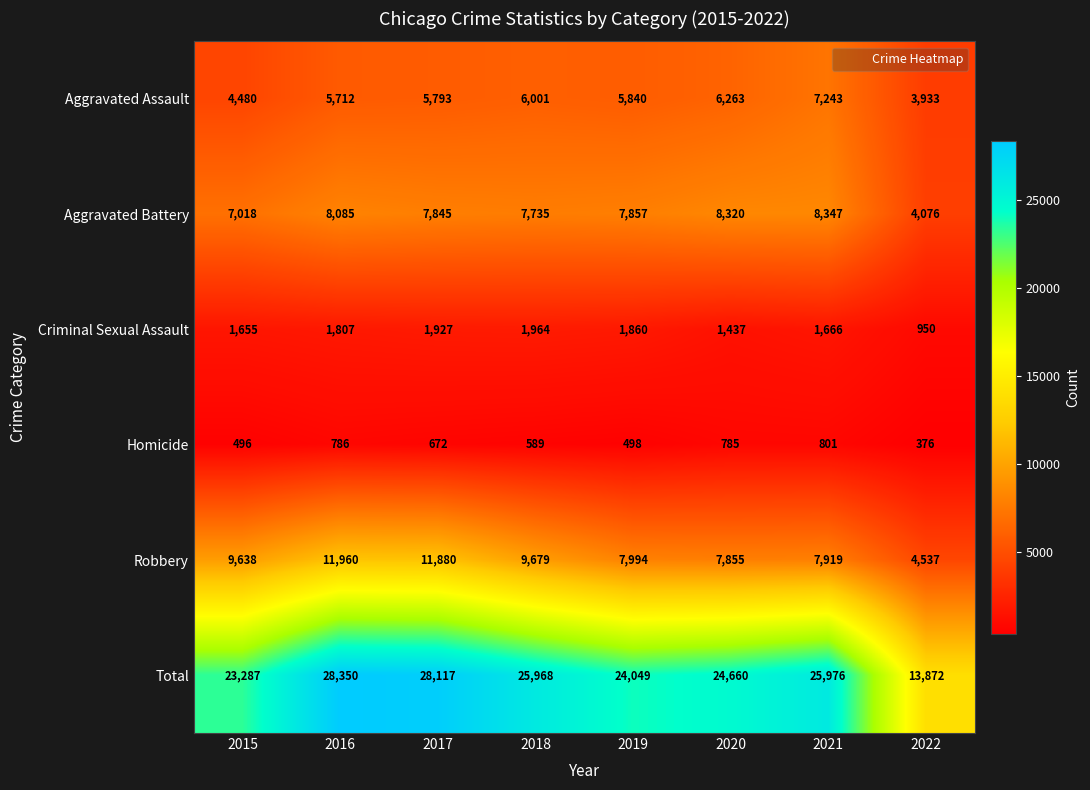

How many categories are shown in the chart?

8